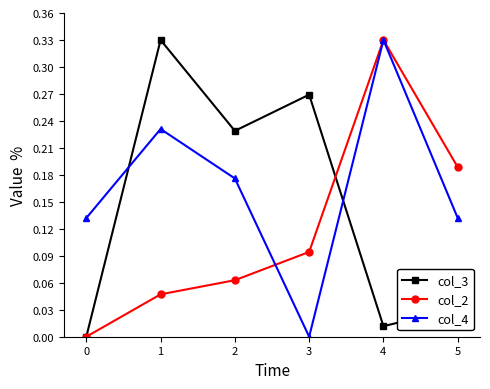

How many distinct data groups are displayed?

3